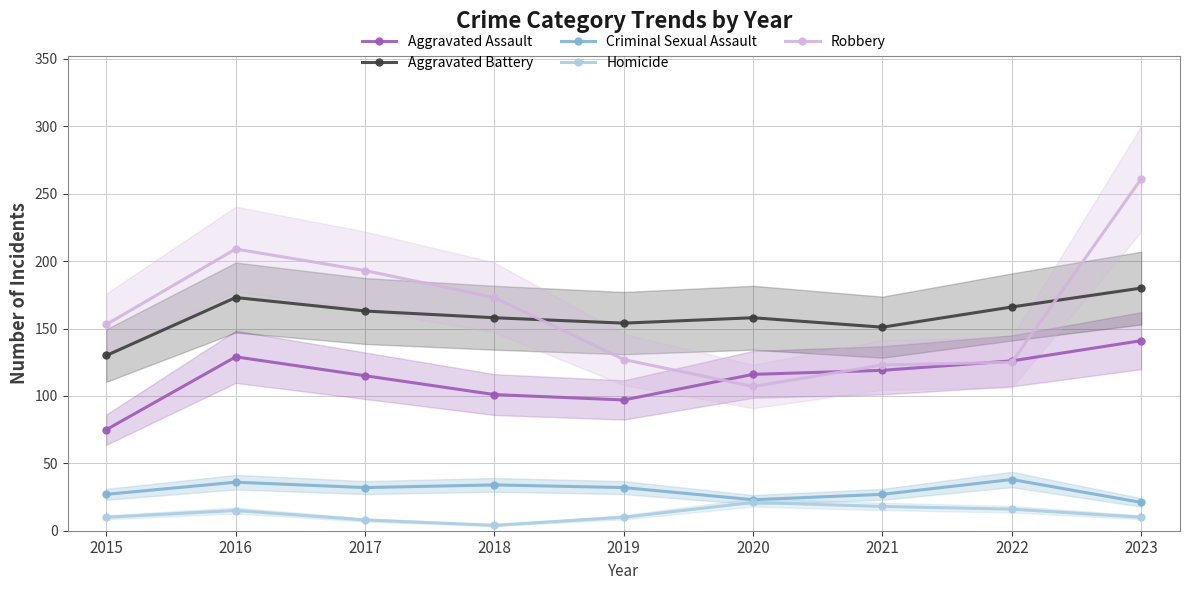

Between which two adjacent categories do Aggravated Assault and Robbery first intersect?

2019 and 2020